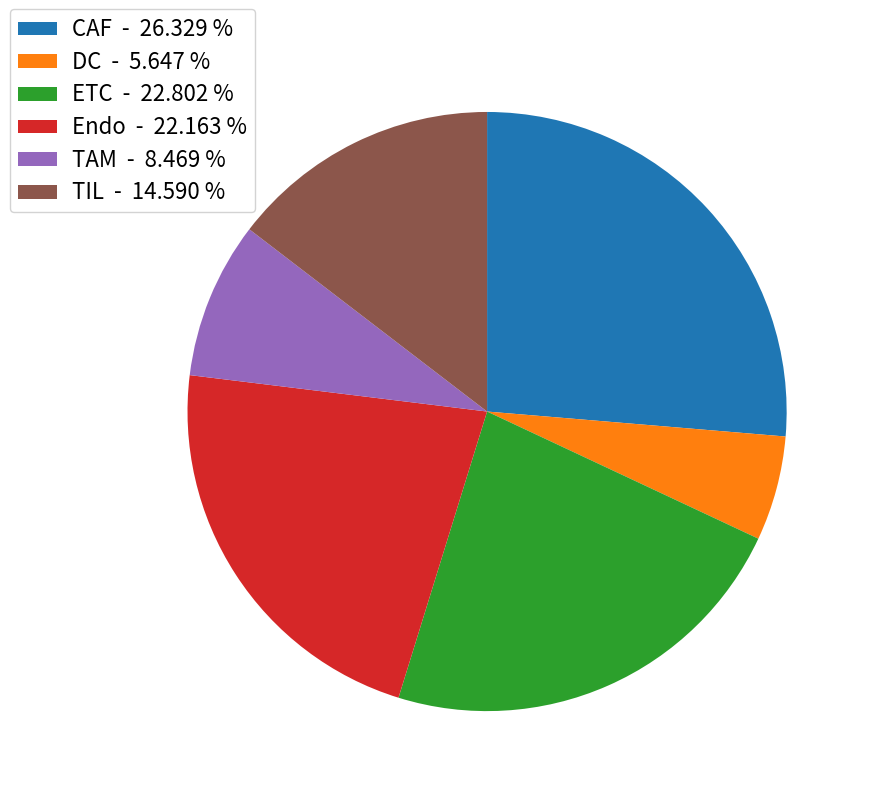

Count the number of slices in the pie.

6